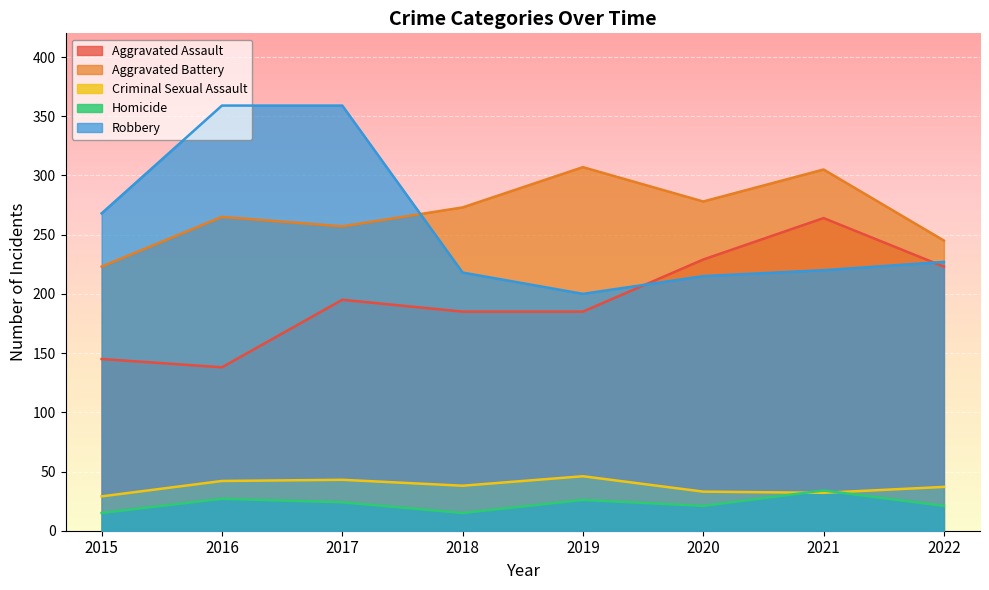

After their last crossing, which series has the higher values: Aggravated Battery or Robbery?

Aggravated Battery